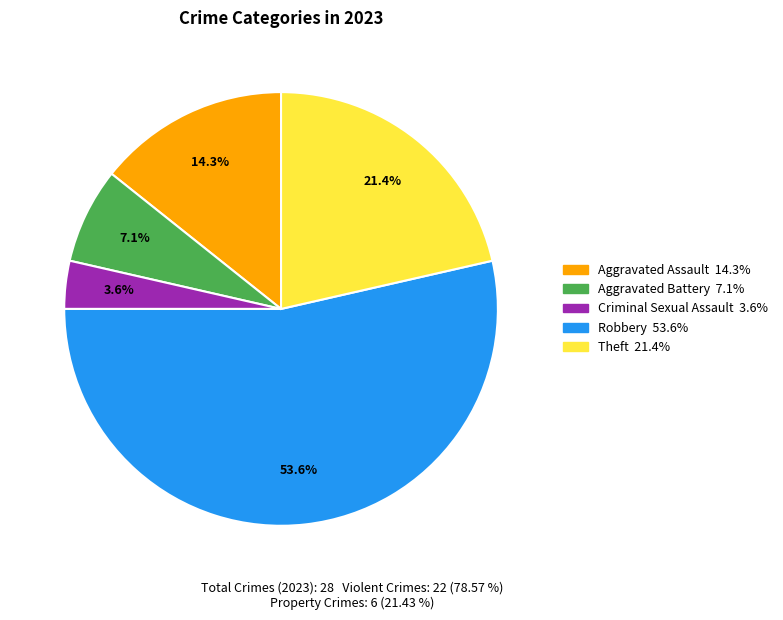

Which category has the smallest portion of the pie?

Criminal Sexual Assault